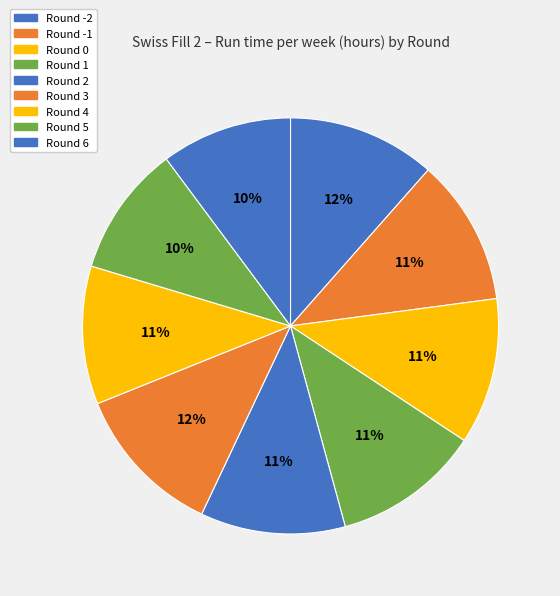

To the nearest percent, what is the average slice percentage?

11%